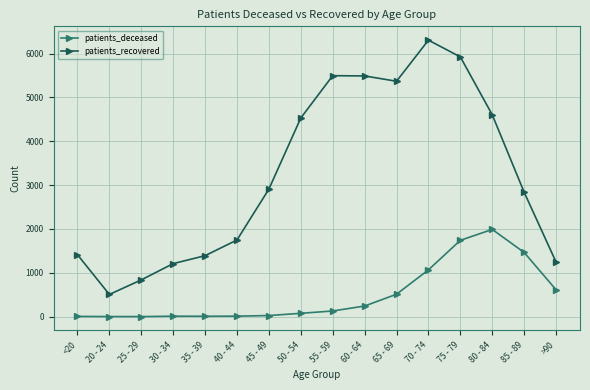

What is the label of the 3rd point from the left?

25 - 29